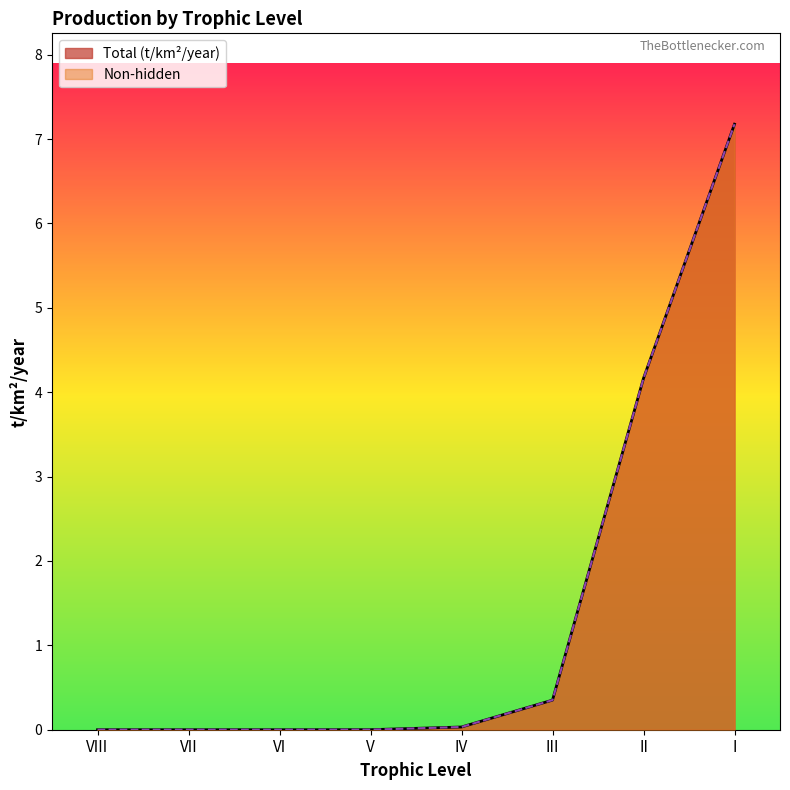

How many values in Non-hidden are above zero?

6